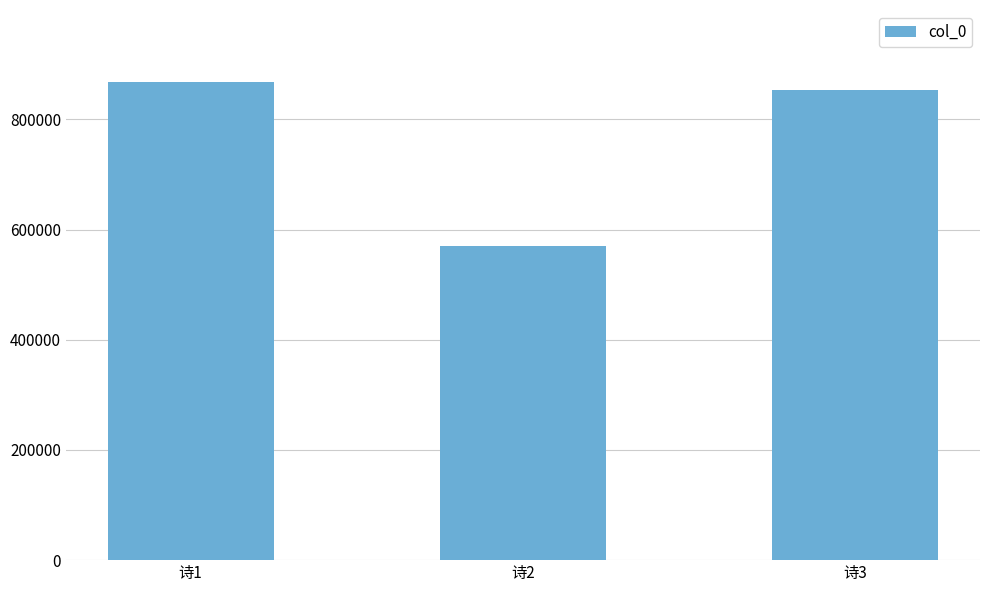

How many values are below 852607?

1